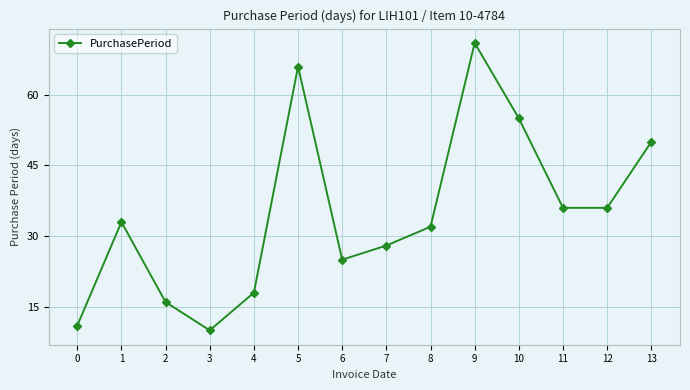

What is the difference between the maximum and second lowest values?

60